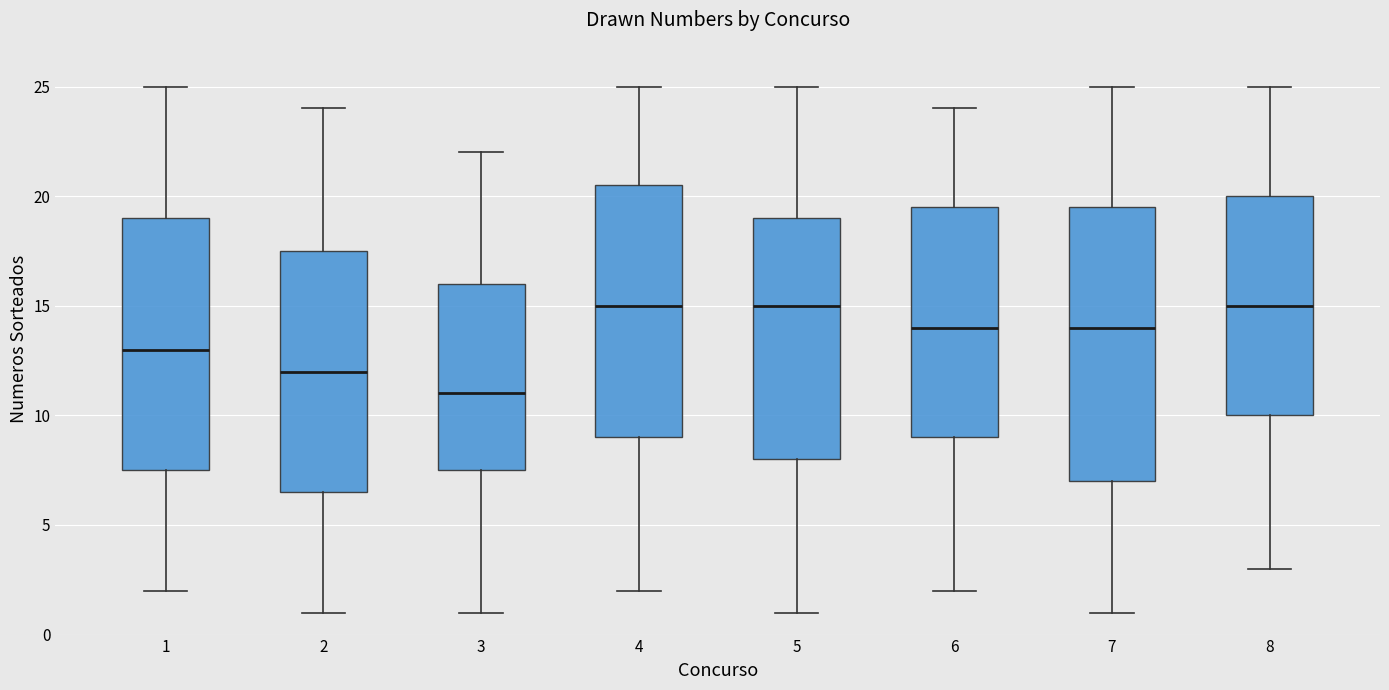

Reading left to right, read every box against the y-axis: the position of its median line, the range the box covers, and the ends of its whiskers. The values are not printed on the chart, so give them approximately, as read against the axis.

1: median 13.0, box 7.5 to 19.0, whiskers 2.0 to 25.0
2: median 12.0, box 6.5 to 17.5, whiskers 1.0 to 24.0
3: median 11.0, box 7.5 to 16.0, whiskers 1.0 to 22.0
4: median 15.0, box 9.0 to 20.5, whiskers 2.0 to 25.0
5: median 15.0, box 8.0 to 19.0, whiskers 1.0 to 25.0
6: median 14.0, box 9.0 to 19.5, whiskers 2.0 to 24.0
7: median 14.0, box 7.0 to 19.5, whiskers 1.0 to 25.0
8: median 15.0, box 10.0 to 20.0, whiskers 3.0 to 25.0